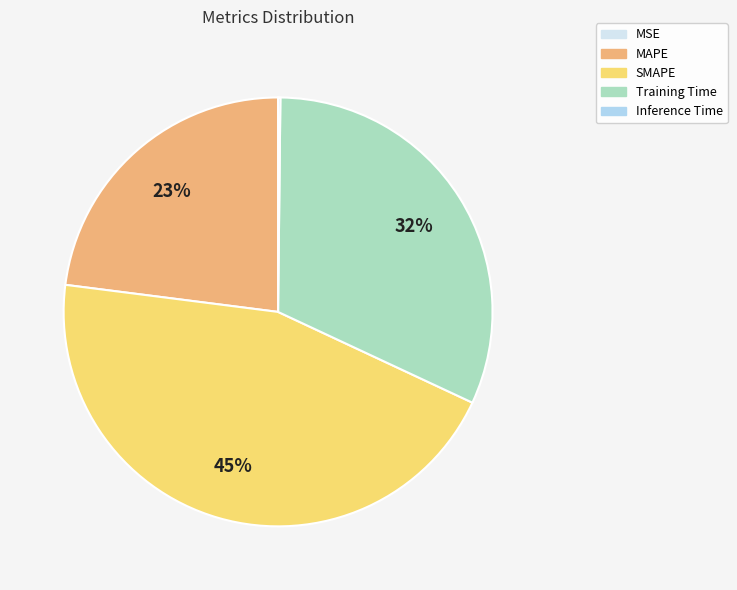

Which slice is the largest?

SMAPE